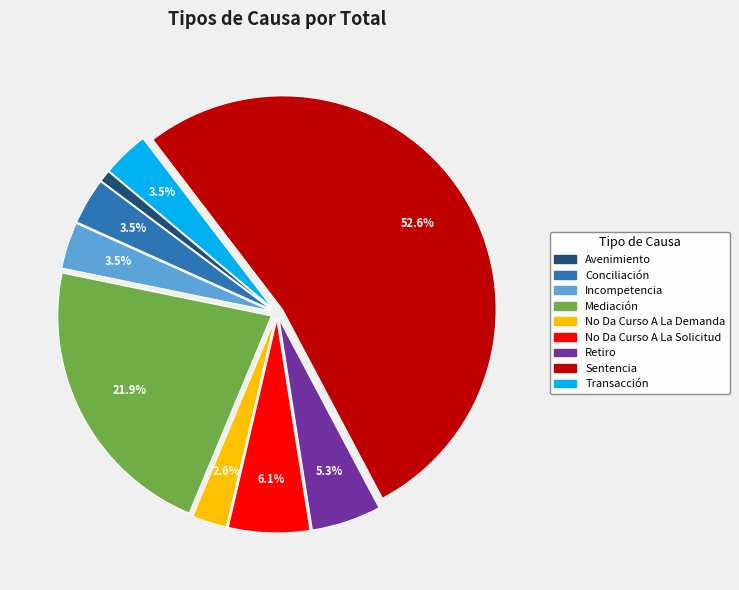

Between Avenimiento and No Da Curso A La Demanda, which is larger?

No Da Curso A La Demanda